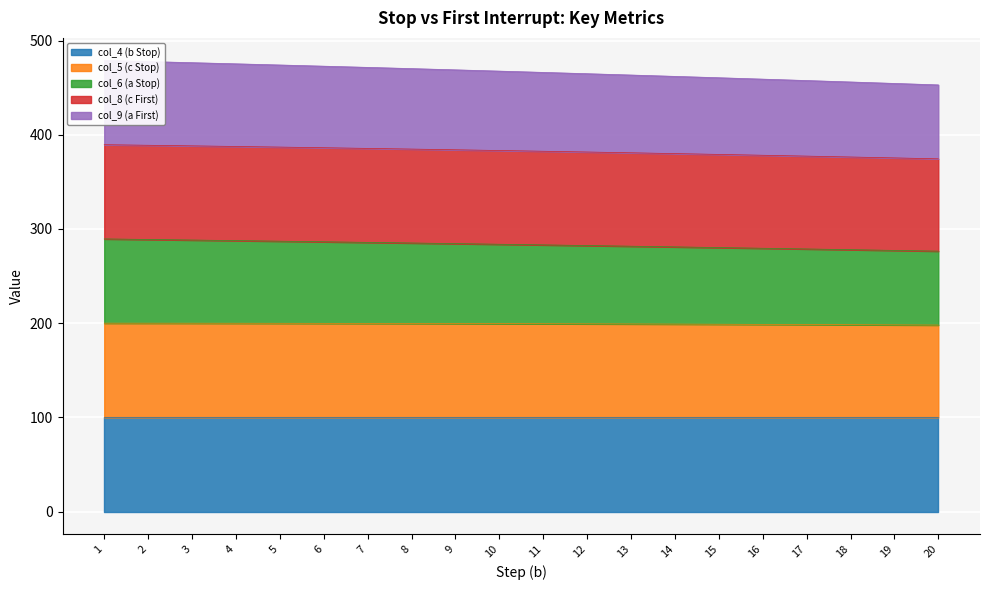

What is the highest value of the col_5 (c Stop) series?

200.0